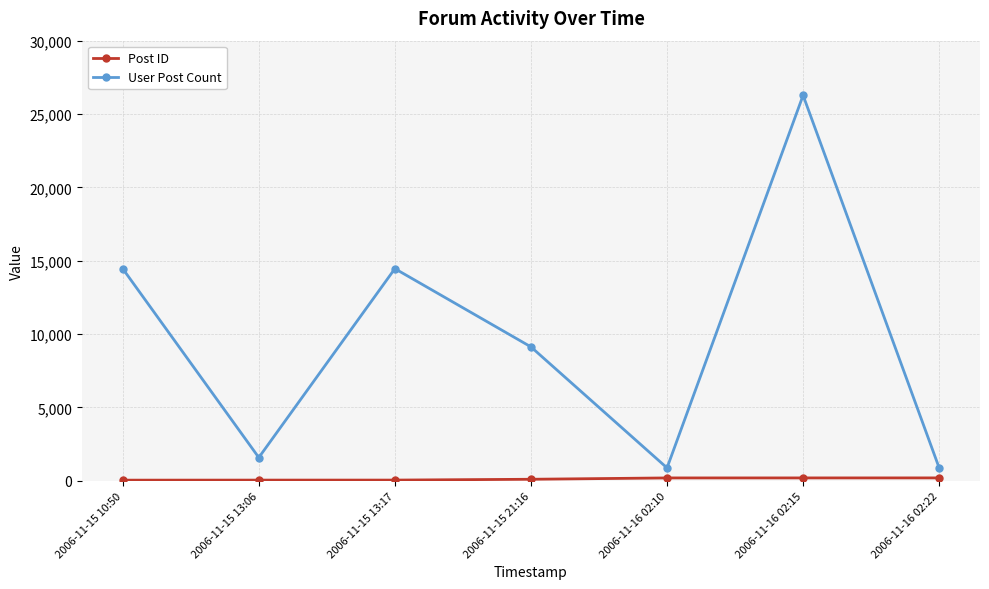

What is the average value of the User Post Count series?

9661